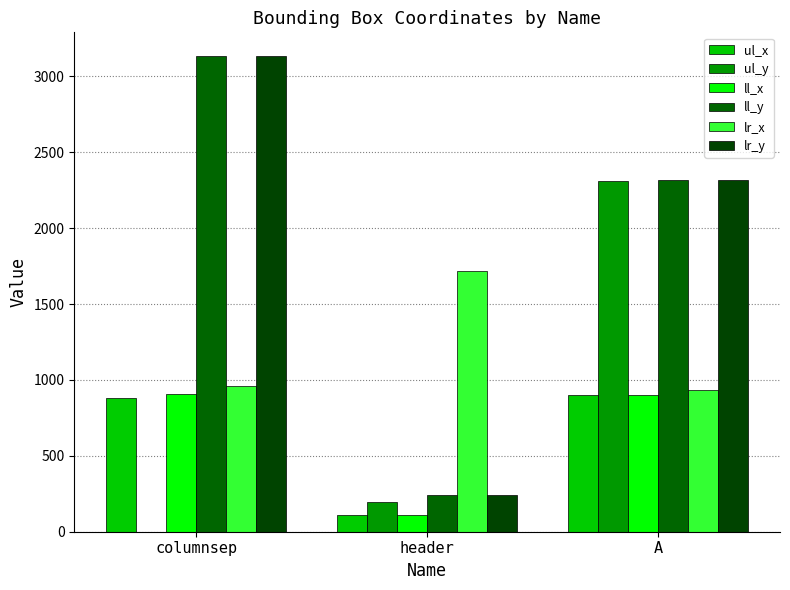

What are all the series names shown in the legend?

ul_x, ul_y, ll_x, ll_y, lr_x, lr_y